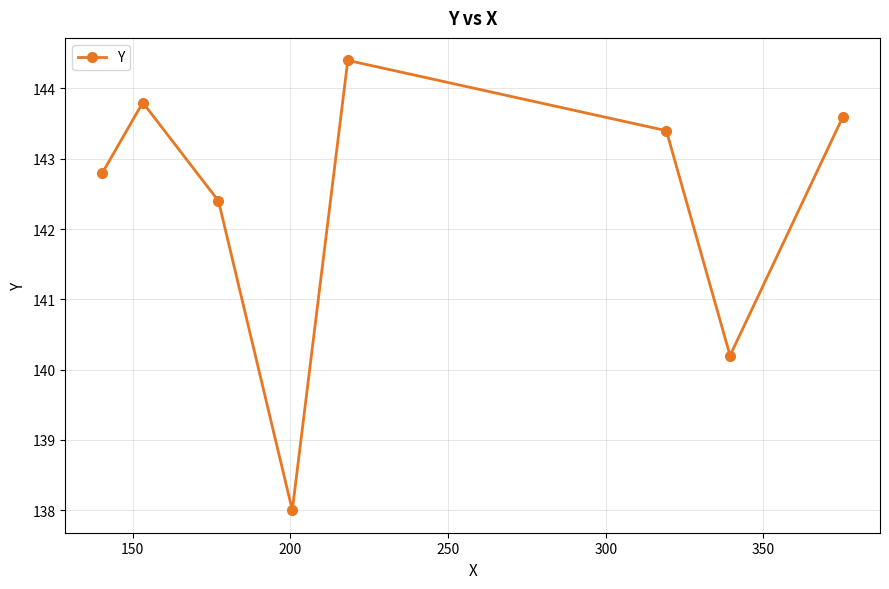

How many distinct data groups are displayed?

1